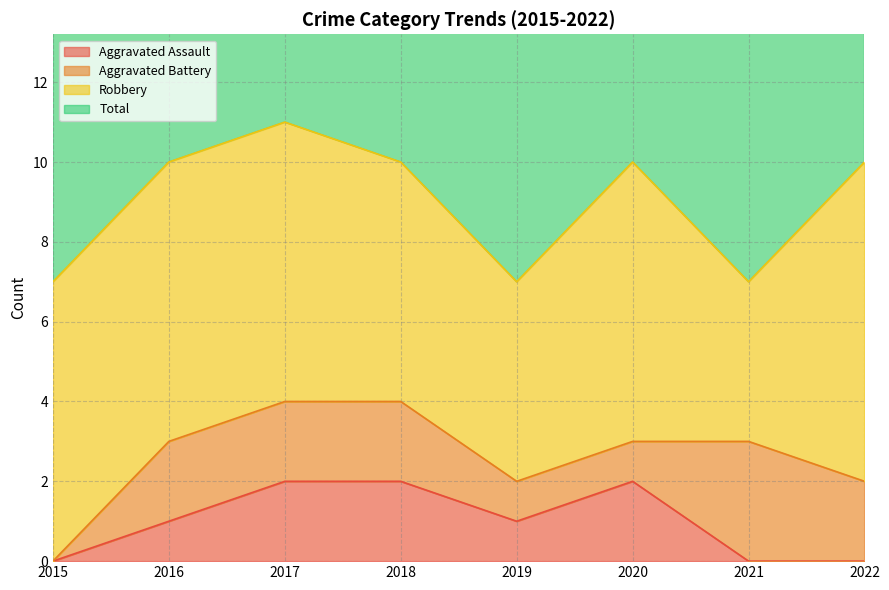

What is the difference between the second highest and second lowest values in the Total series?

3